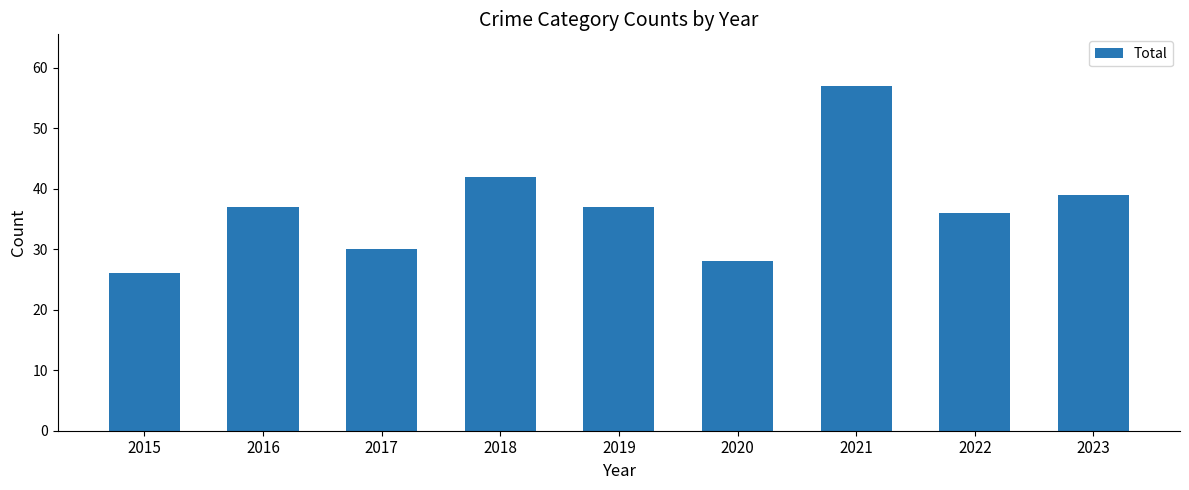

Which label corresponds to the smallest value in the chart?

2015